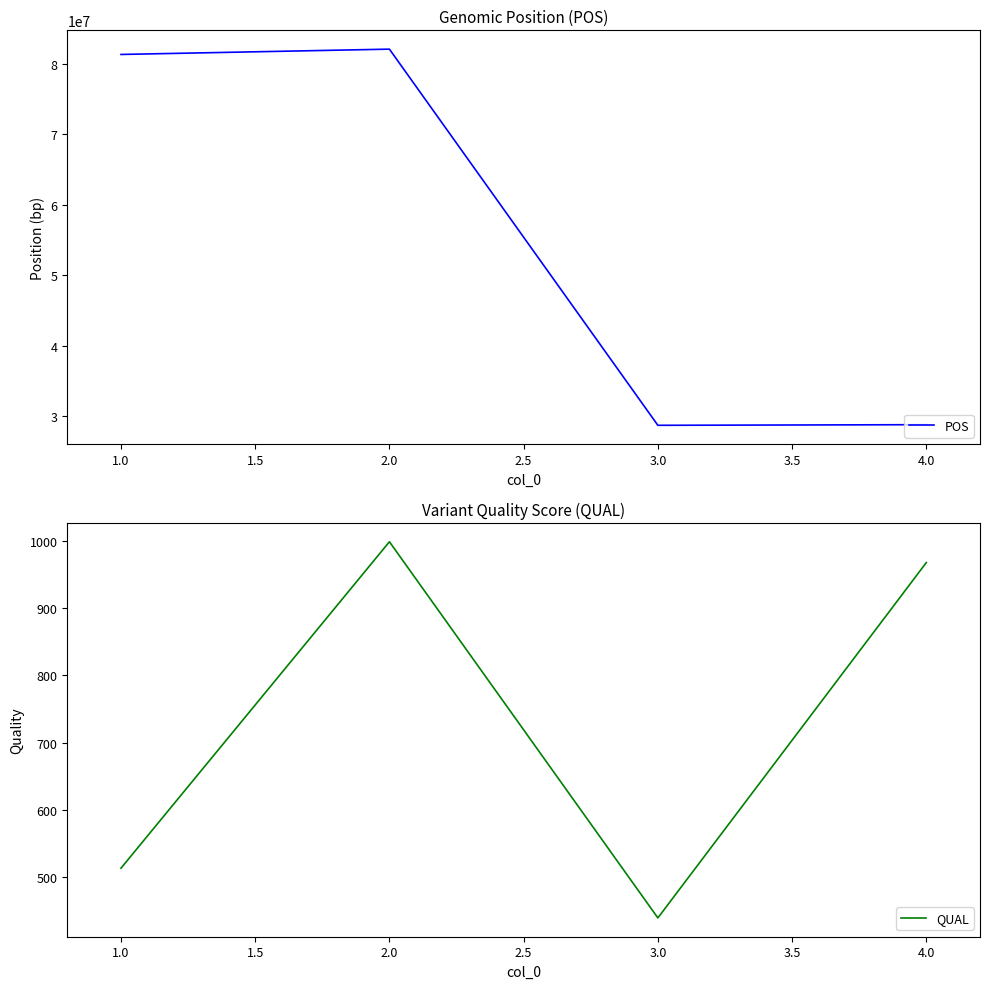

What value does the QUAL series have at 1.0, to the nearest 100?

500